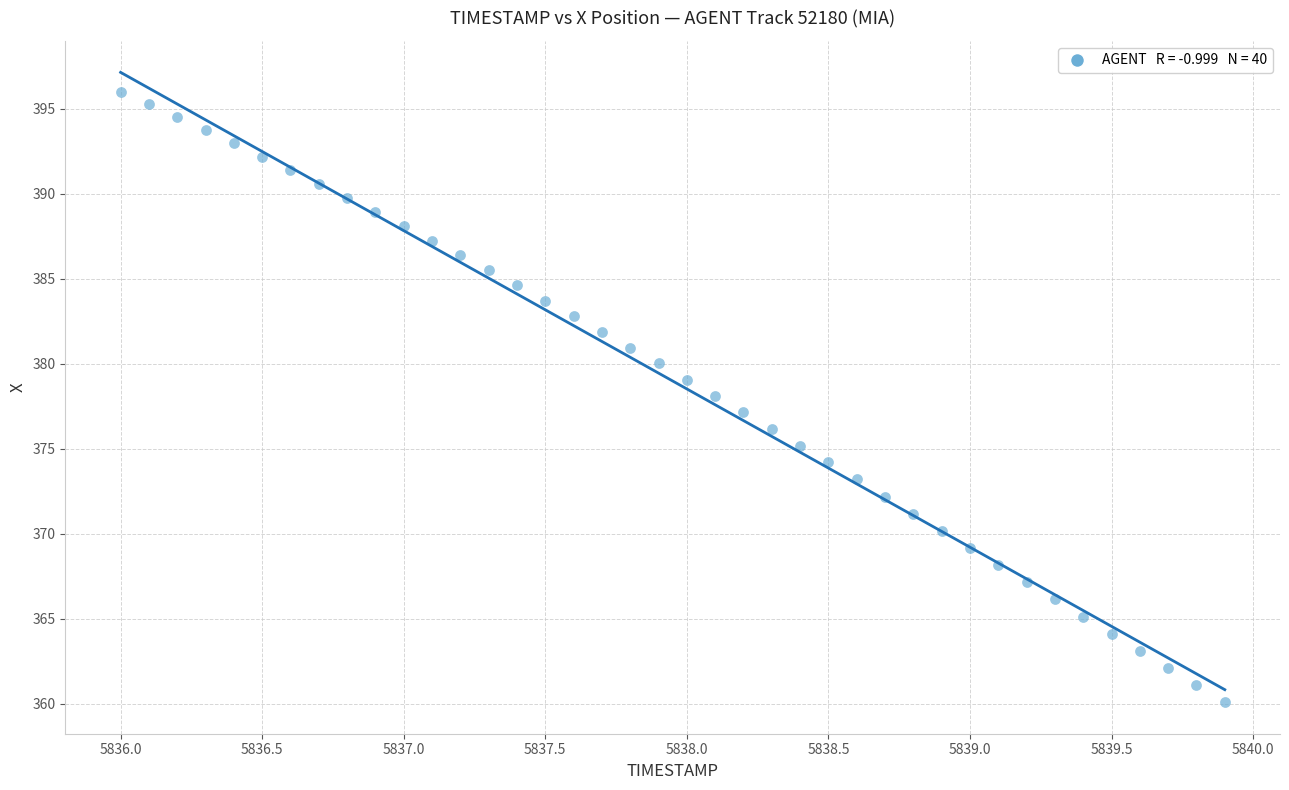

What is the range of Y values (max minus min)?

35.9